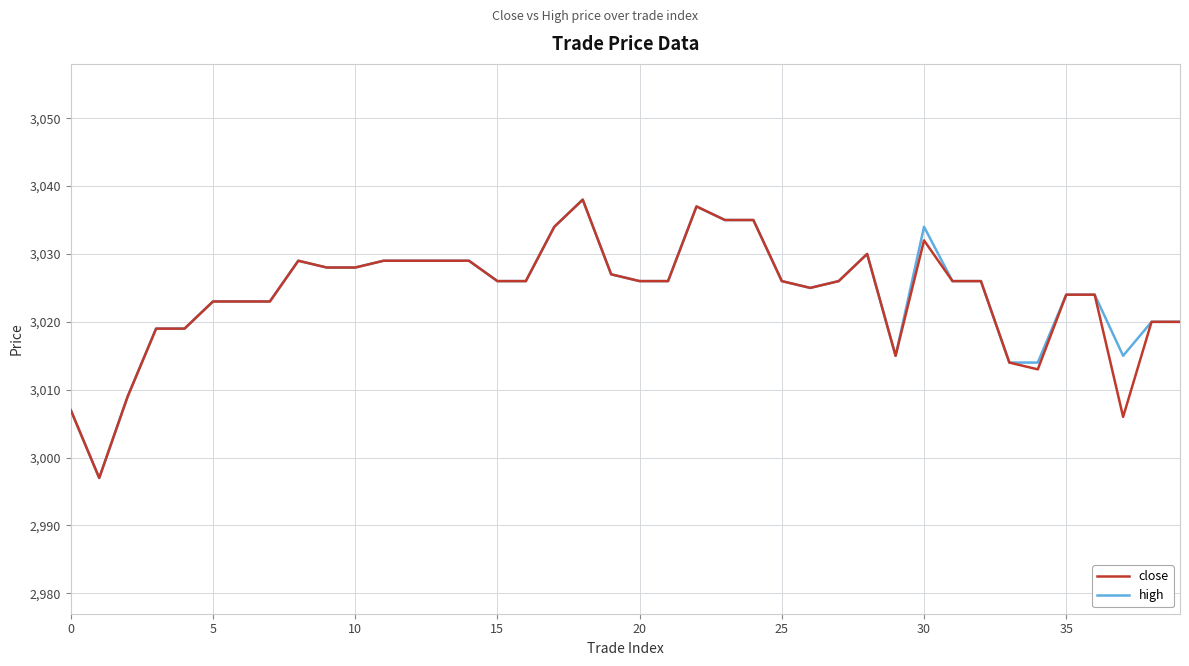

What is the maximum value shown in the chart?

3038